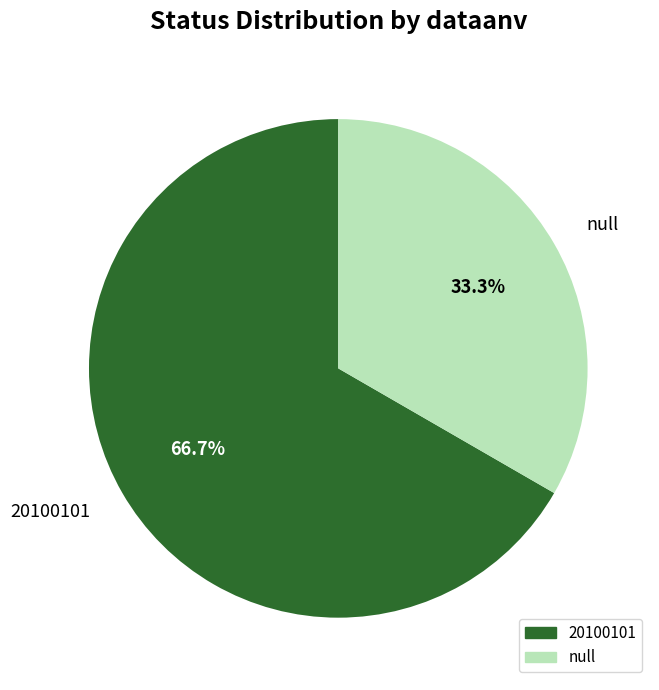

Combined, what portion of the pie is null and 20100101?

100.0%